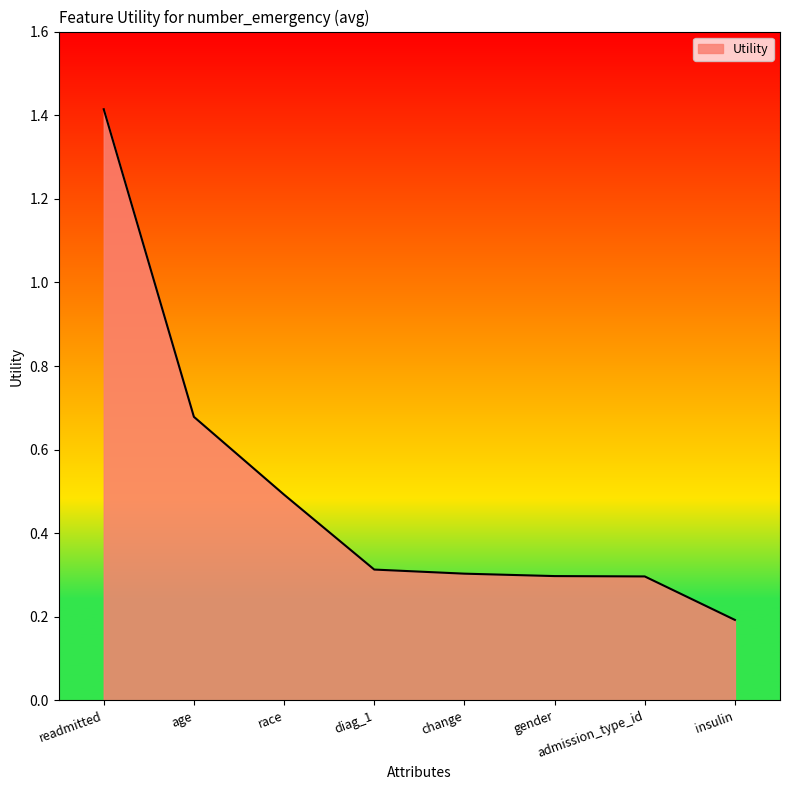

Count the number of data series in this chart.

1